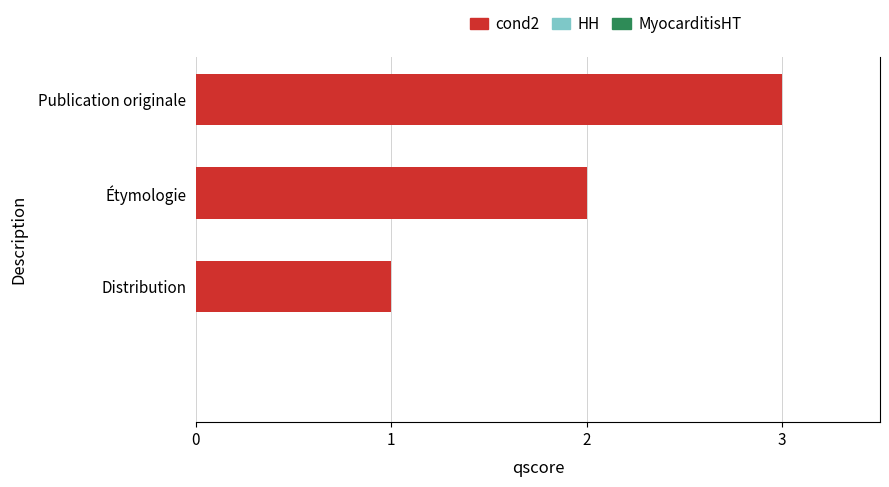

What is the sum of all values?

6